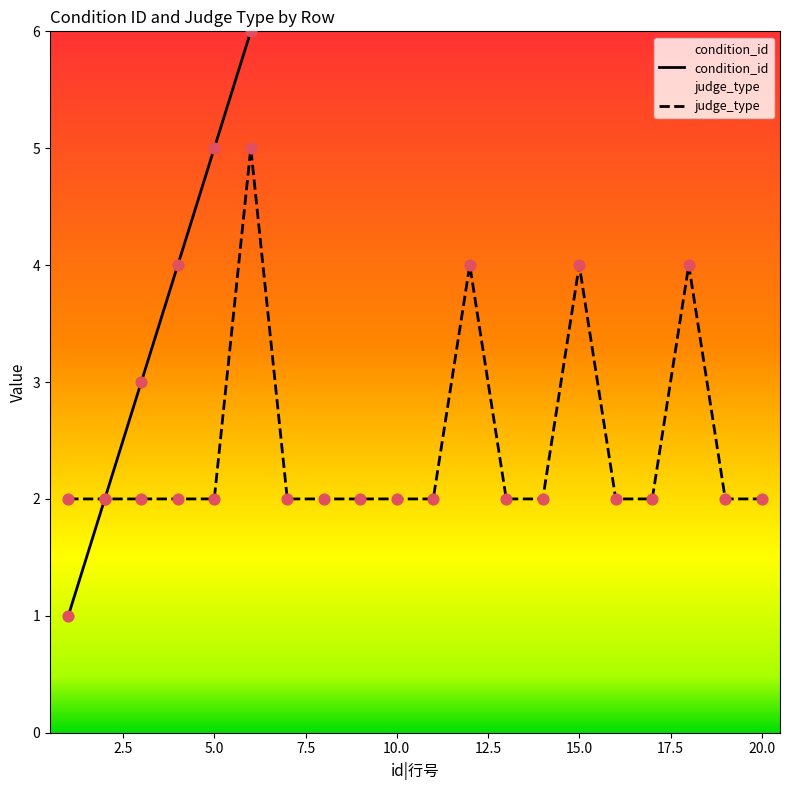

True or false: judge_type has a value of 1 at 20.0.

False